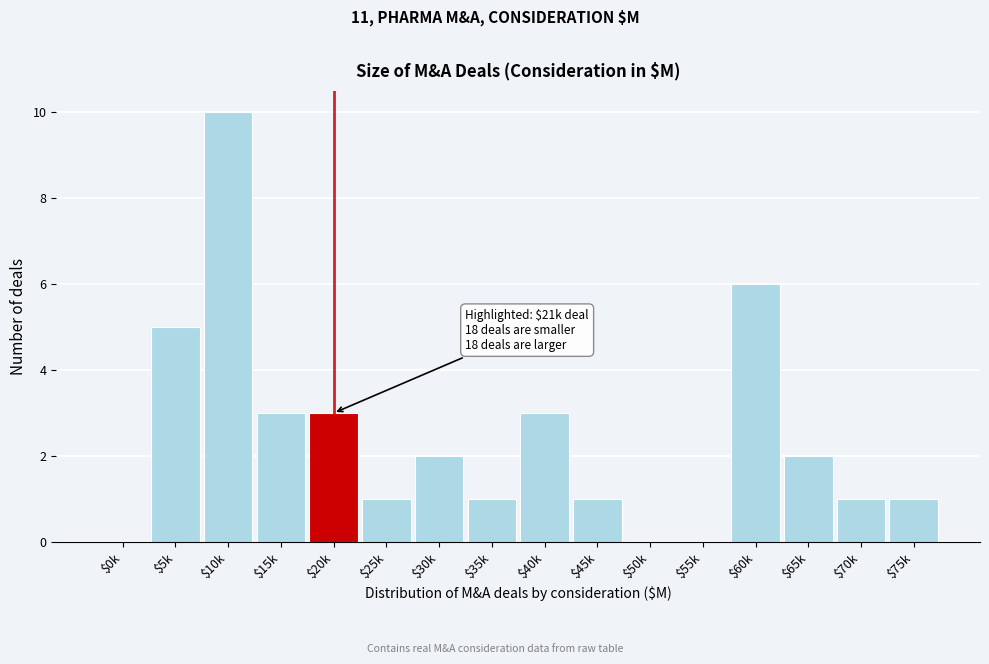

Which label corresponds to the largest value in the chart?

$10k